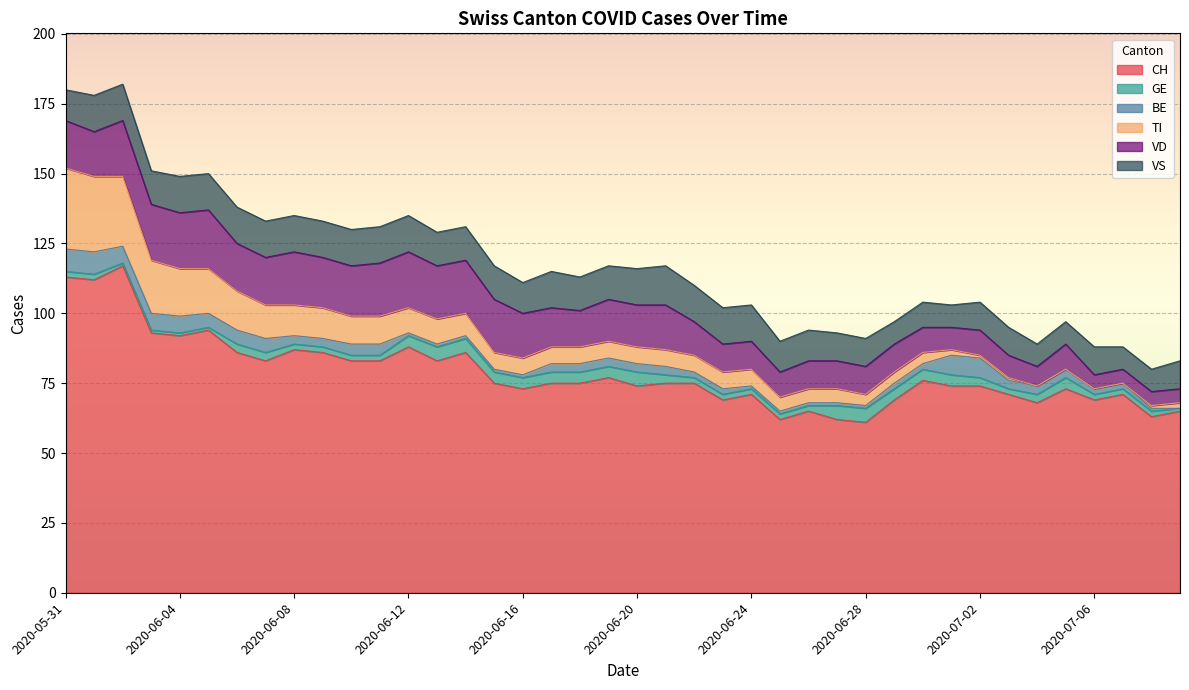

How many GE values are between 2 and 4?

30